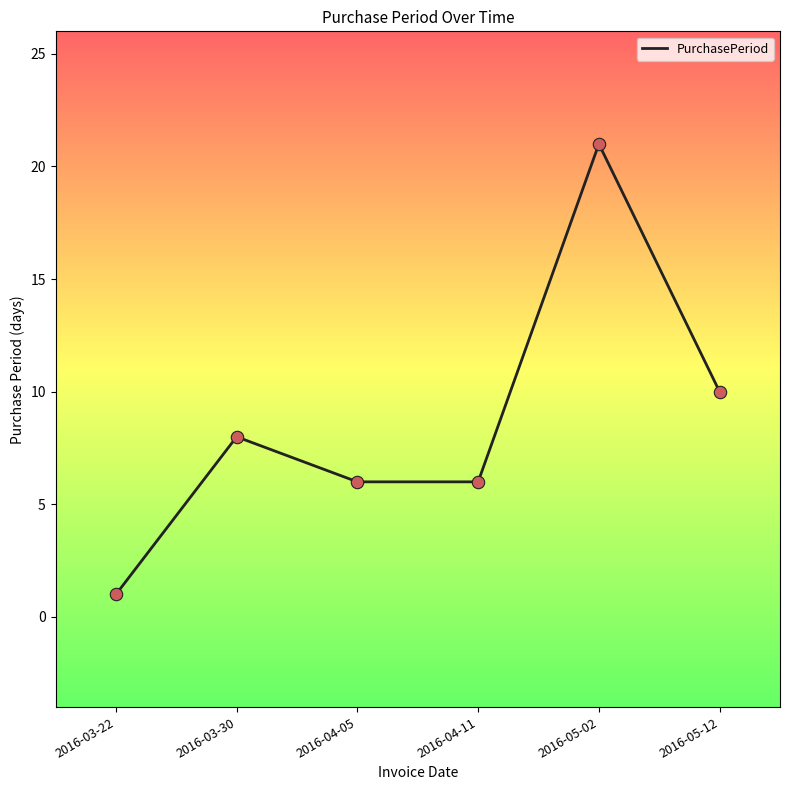

What is the change in value from 2016-03-22 to 2016-03-30?

+7